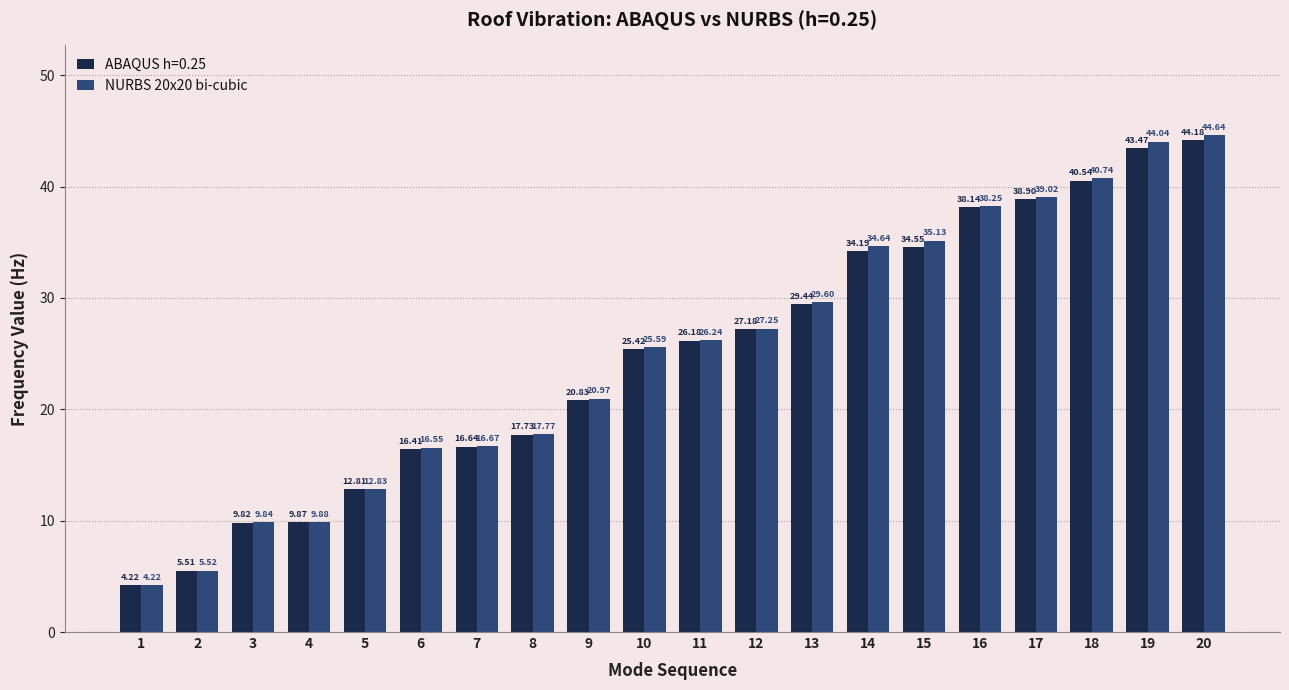

Which series changed the most between 12 and 19?

NURBS 20x20 bi-cubic